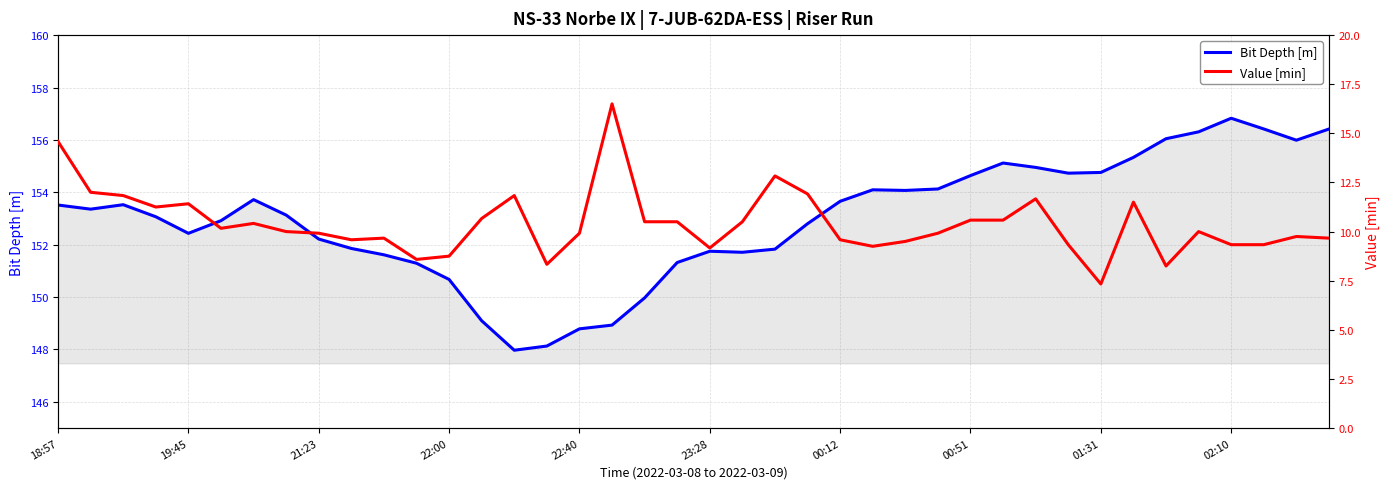

What is the minimum value shown in the chart?

7.3